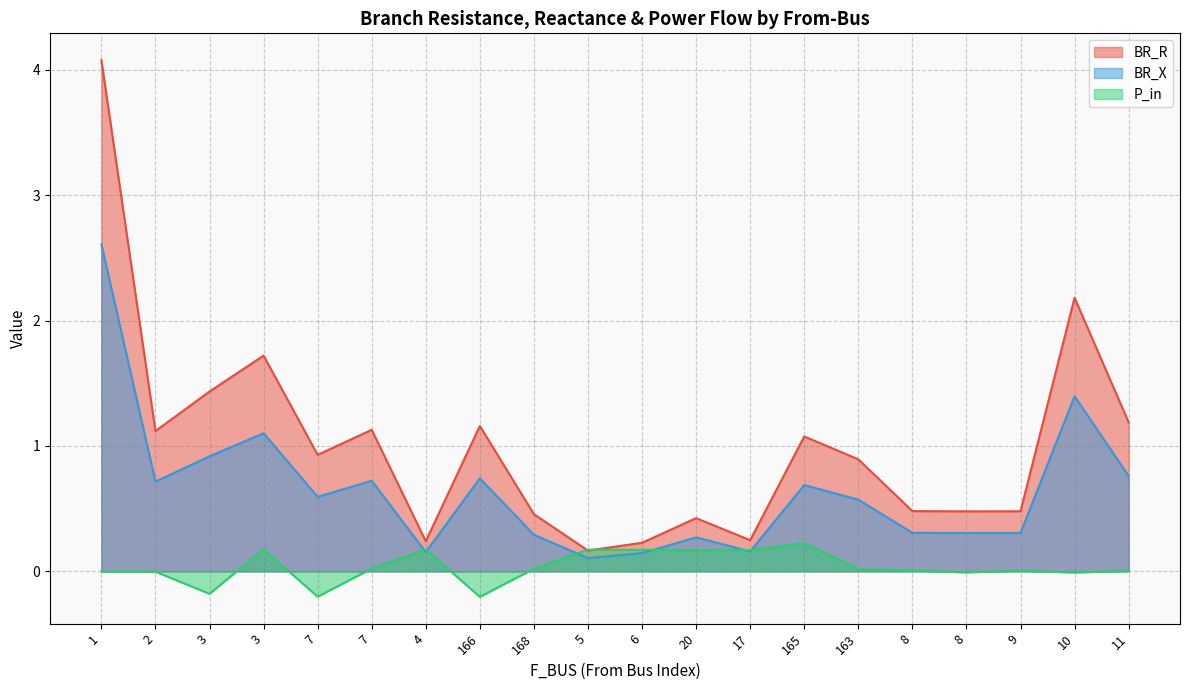

What is the value of the BR_X point at the 10th from the left?

0.1